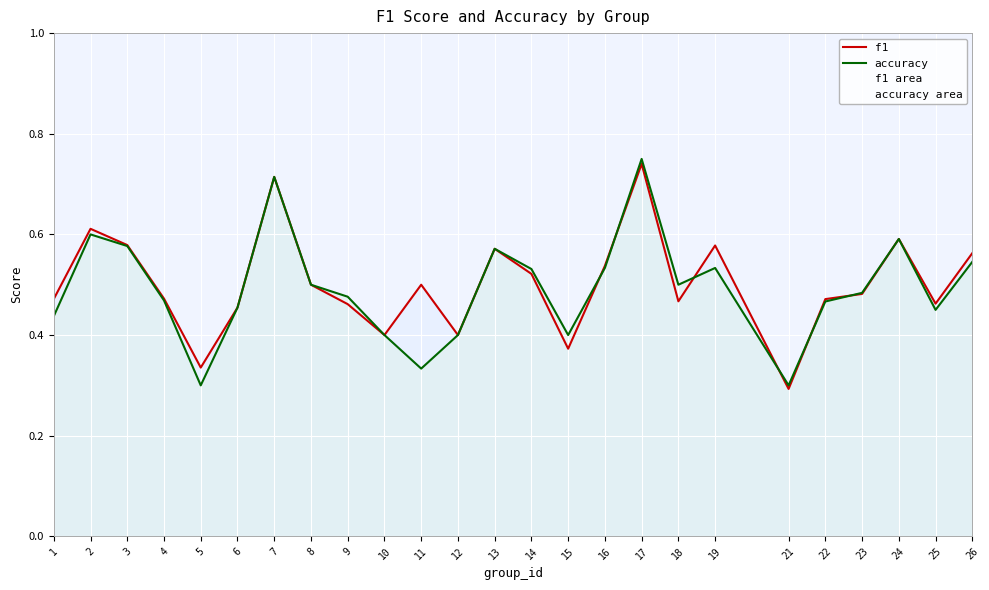

Which series has the widest spread of values?

accuracy